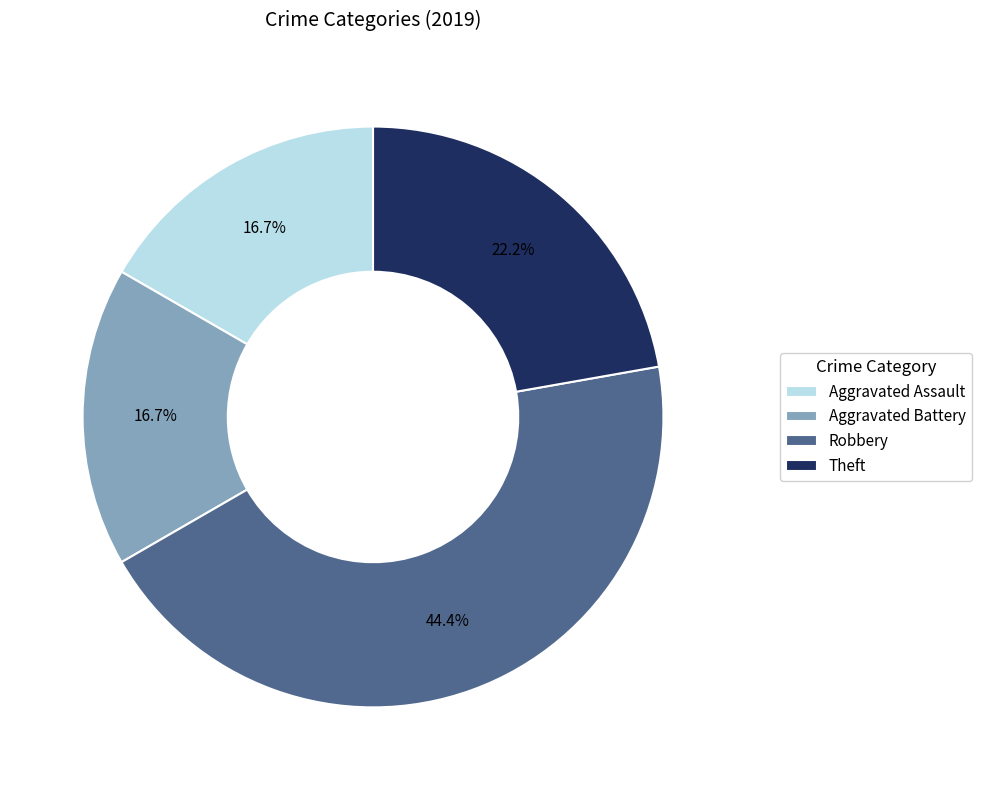

To the nearest percent, what portion does Aggravated Assault represent?

17%